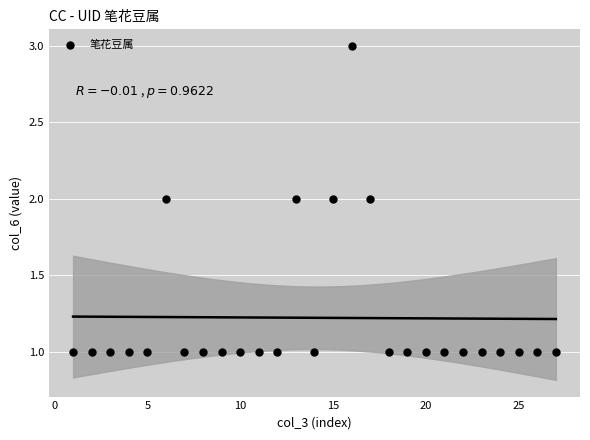

What is the range of X values (max minus min)?

26